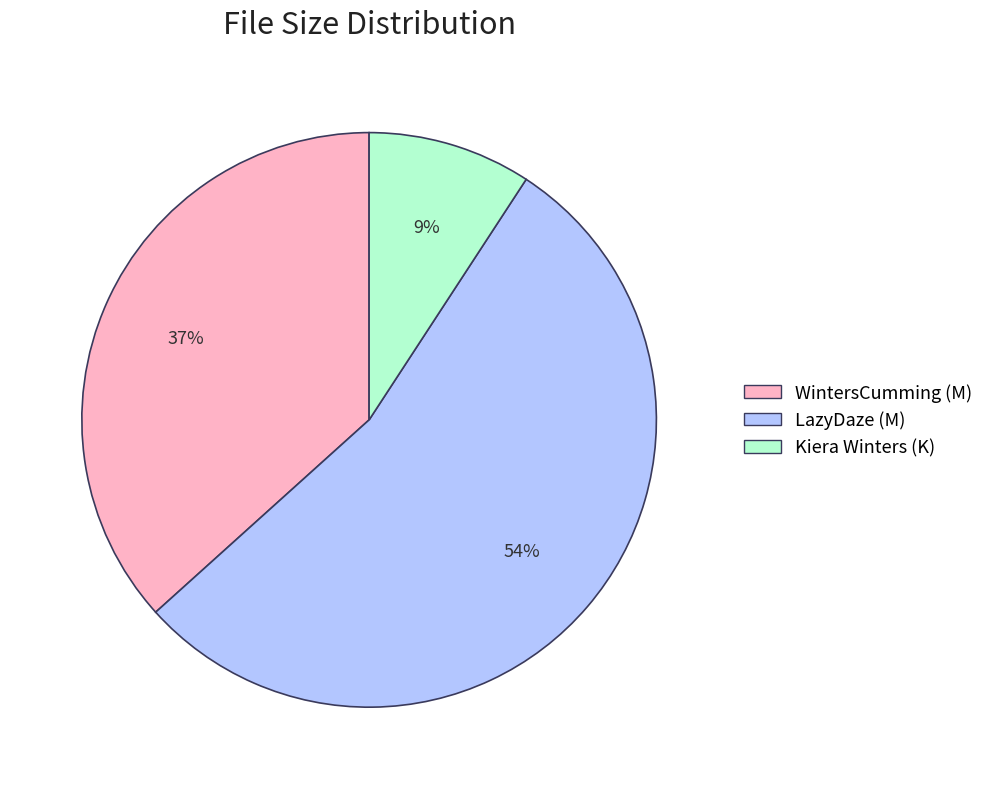

Count the number of slices in the pie.

3